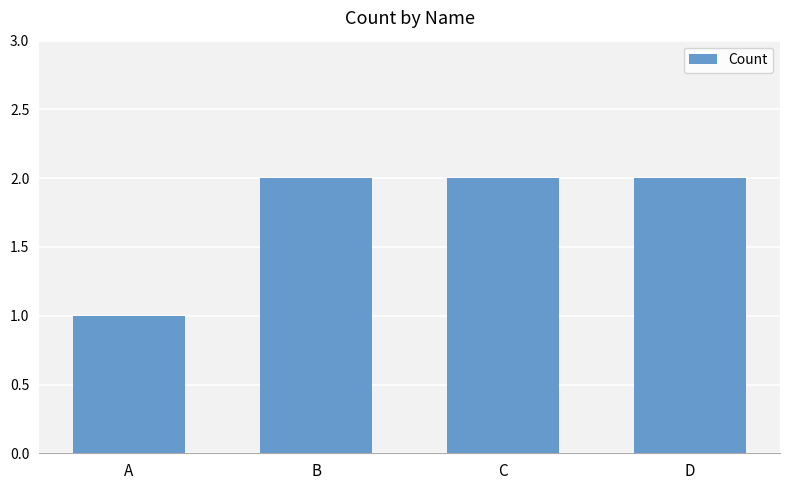

What is the sum of all values?

7